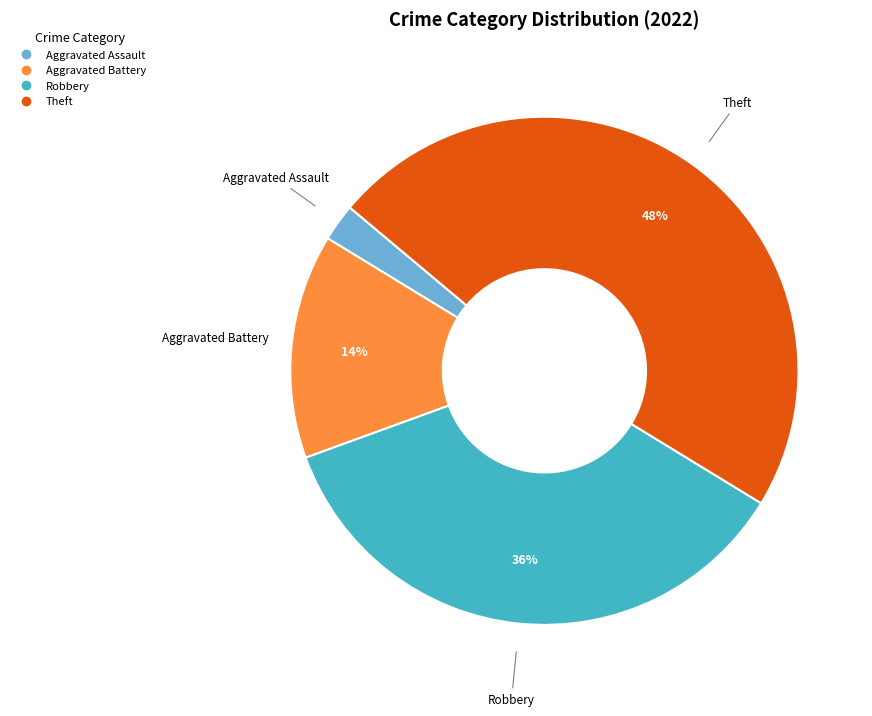

To the nearest percent, what is the average slice percentage?

25%